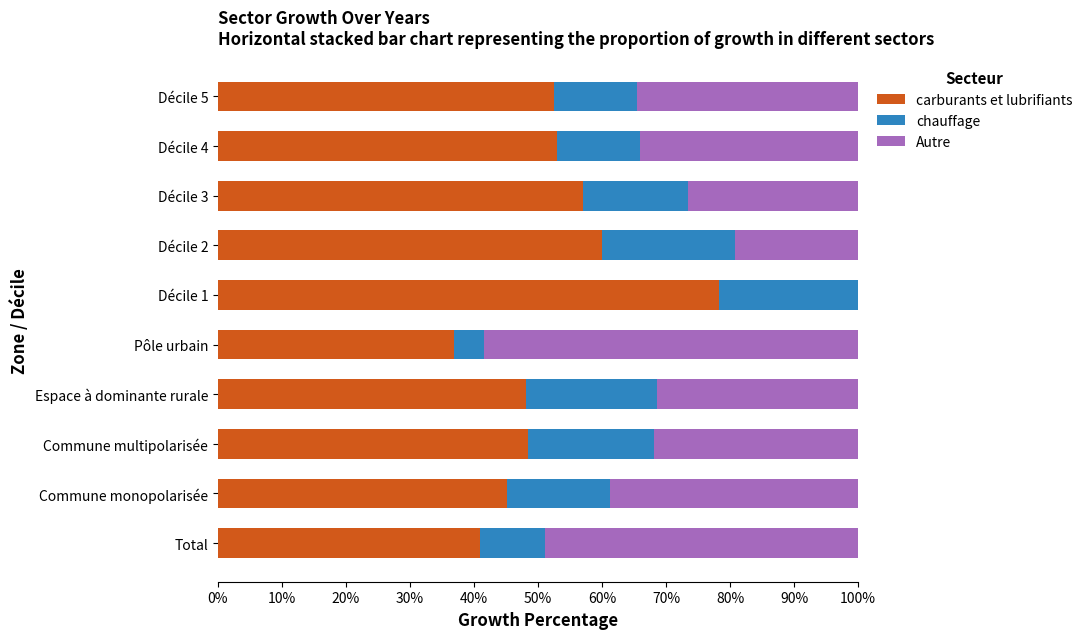

Which category has the highest value in the carburants et lubrifiants series?

Décile 1